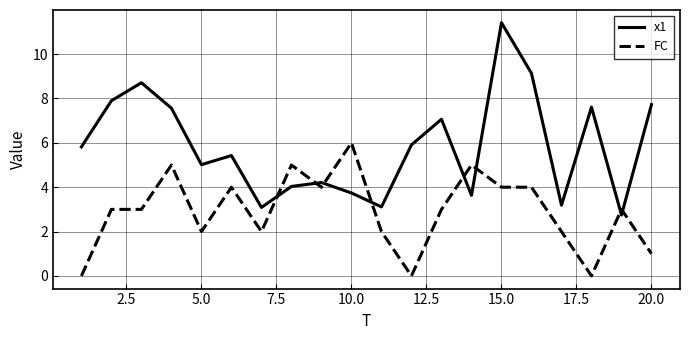

Which series has the largest total across all categories?

x1